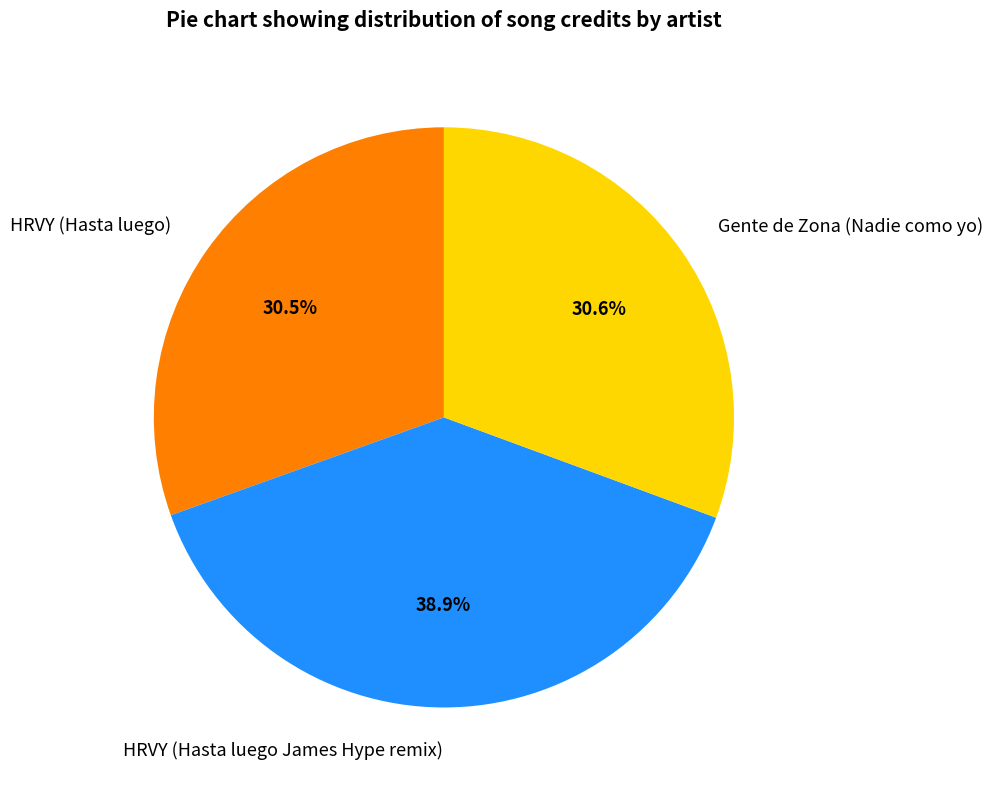

What is the ratio of the value at Gente de Zona (Nadie como yo) to the value at HRVY (Hasta luego)?

1.0